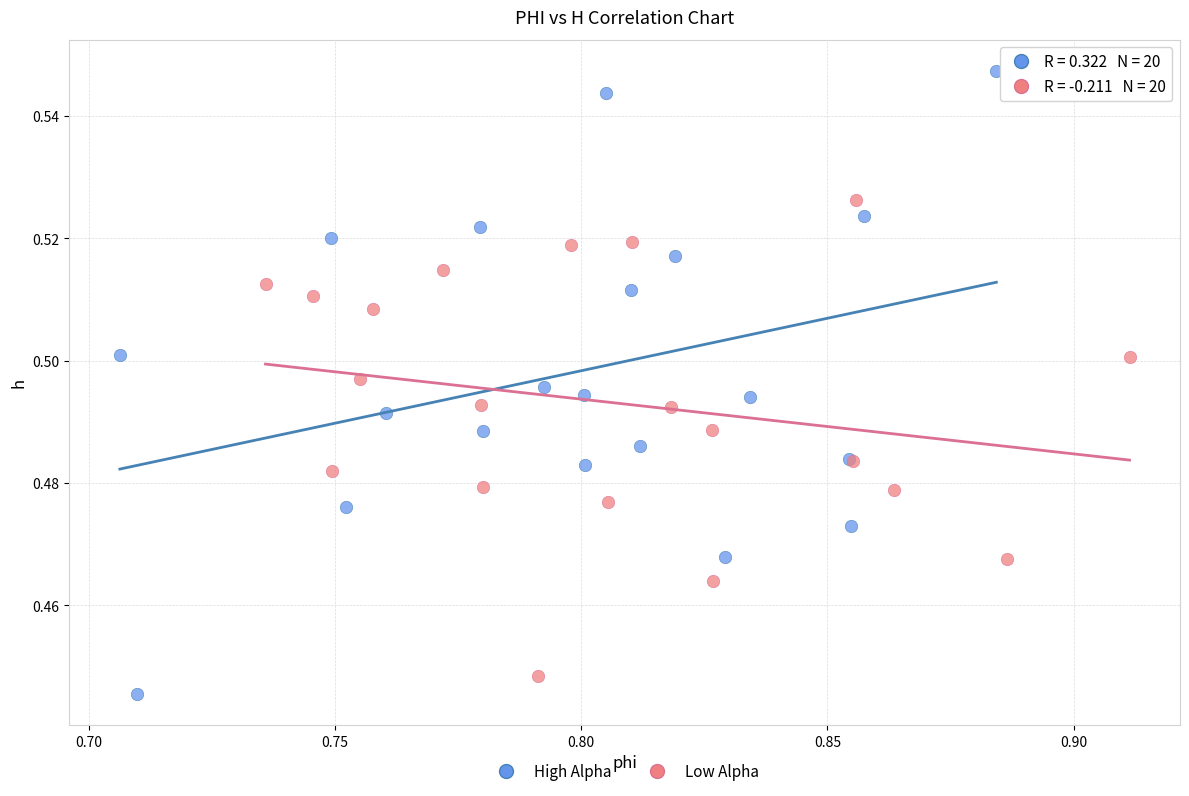

Which series reaches the maximum Y coordinate?

High Alpha